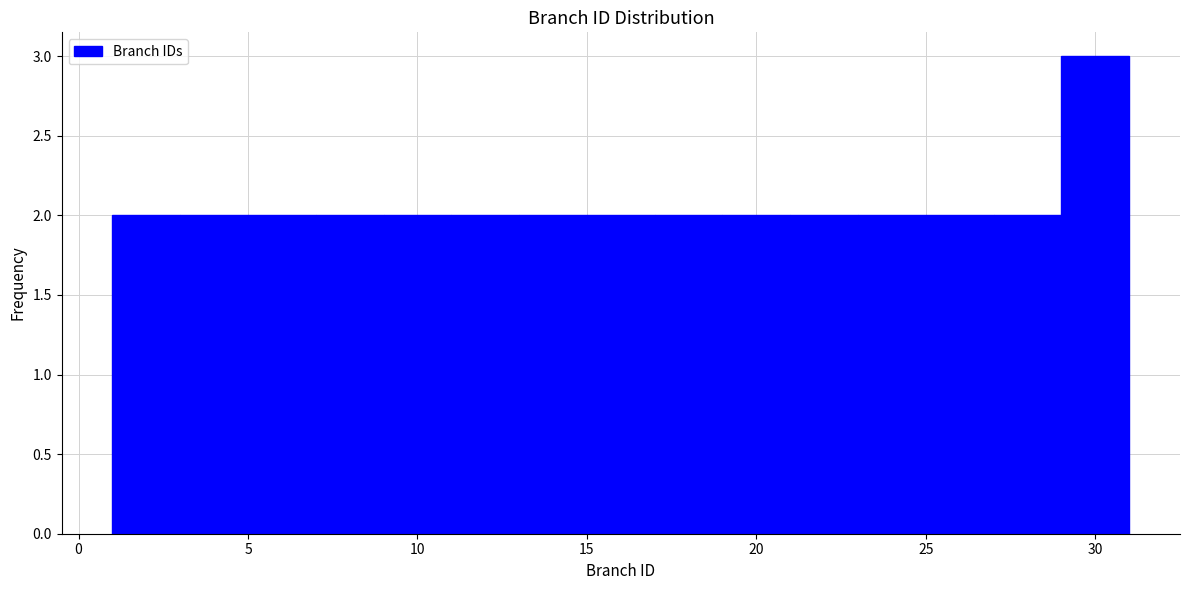

Which range on the x-axis has the tallest bar?

29 to 31